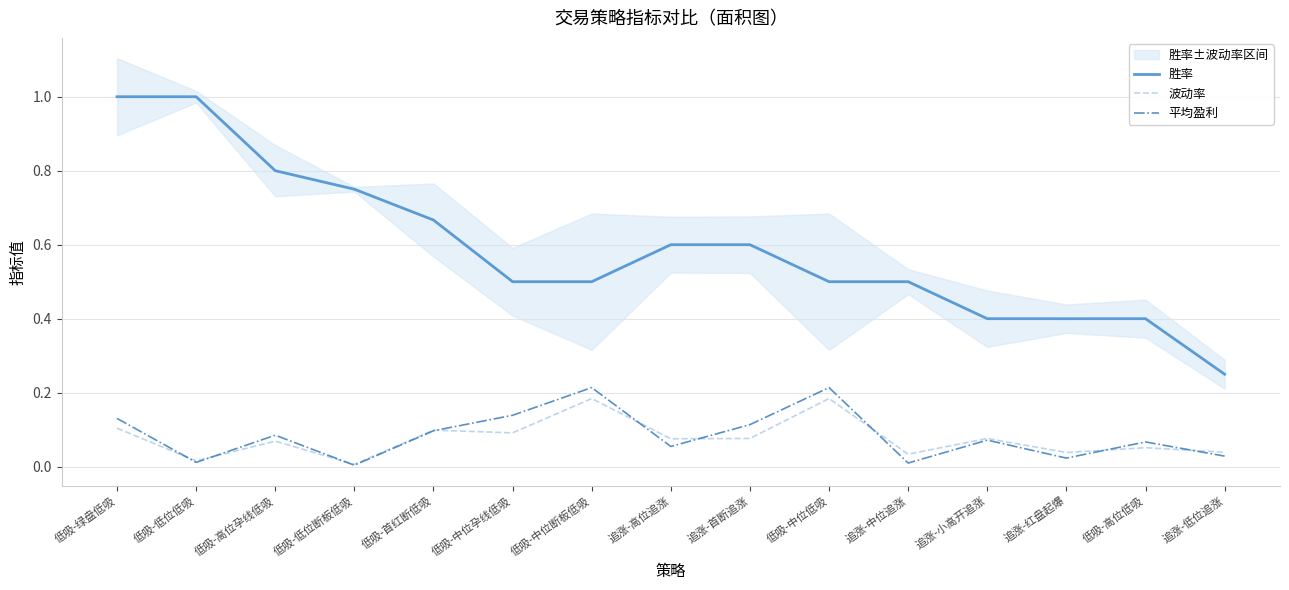

Reading right to left, list all the values displayed in this chart.

胜率: 0.2	0.4	0.4	0.4	0.5	0.5	0.6	0.6	0.5	0.5	0.7	0.8	0.8	1.0	1.0
波动率: 0.0	0.1	0.0	0.1	0.0	0.2	0.1	0.1	0.2	0.1	0.1	0.0	0.1	0.0	0.1
平均盈利: 0.0	0.1	0.0	0.1	0.0	0.2	0.1	0.1	0.2	0.1	0.1	0.0	0.1	0.0	0.1